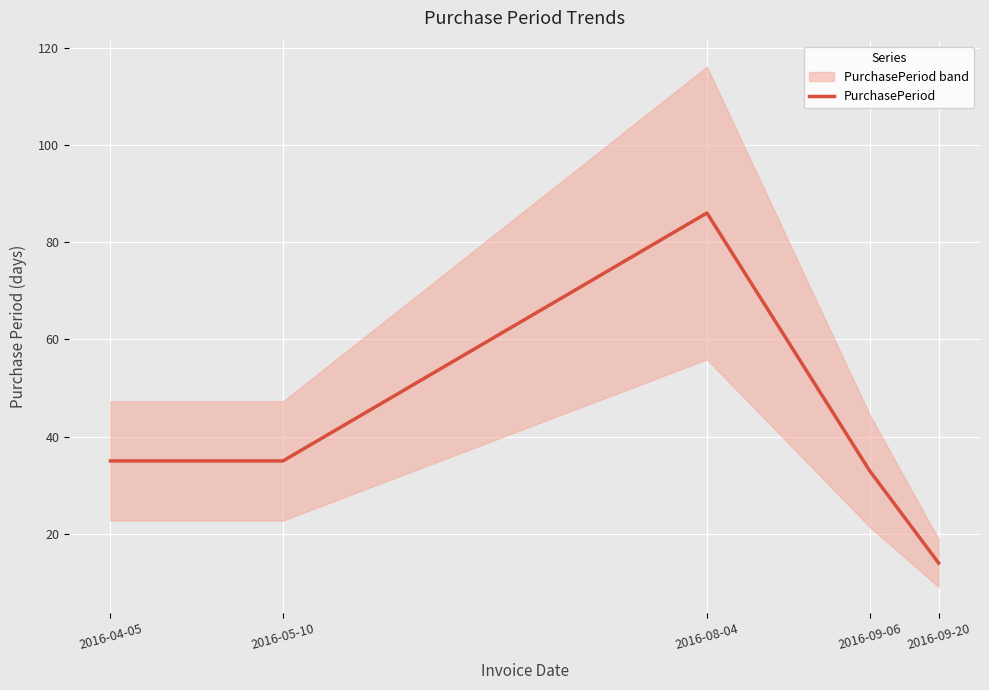

What is the value of the 2nd point from the left?

35